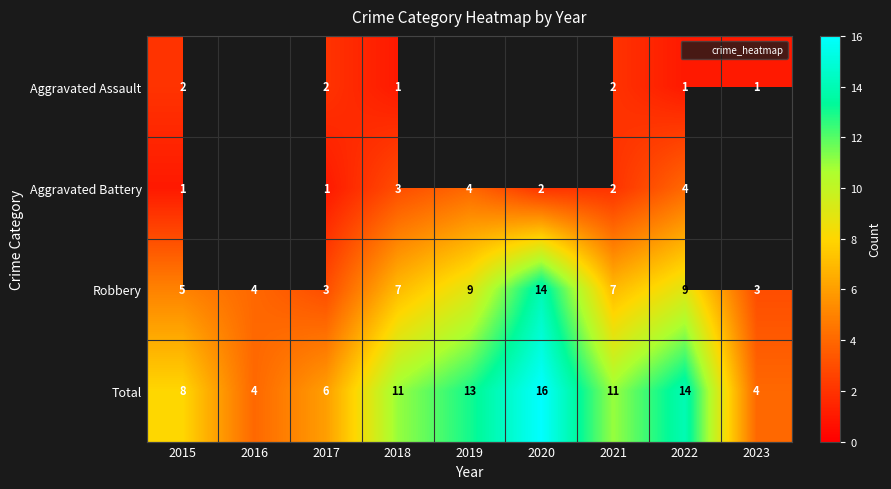

Is the value of Total at 2015 greater than the value of Robbery at 2015?

Yes